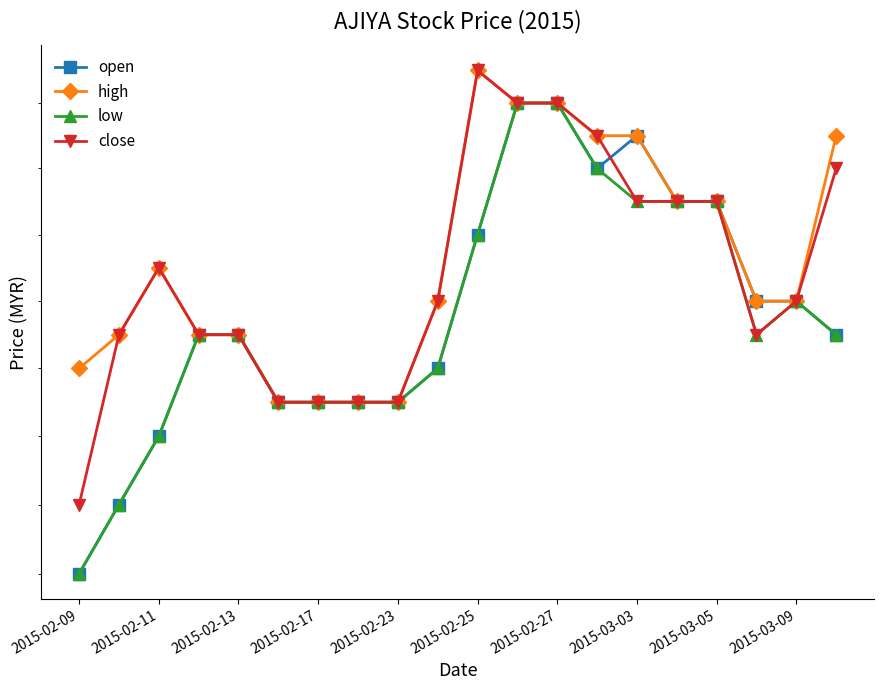

What is the label of the 20th point from the right?

2015-02-09